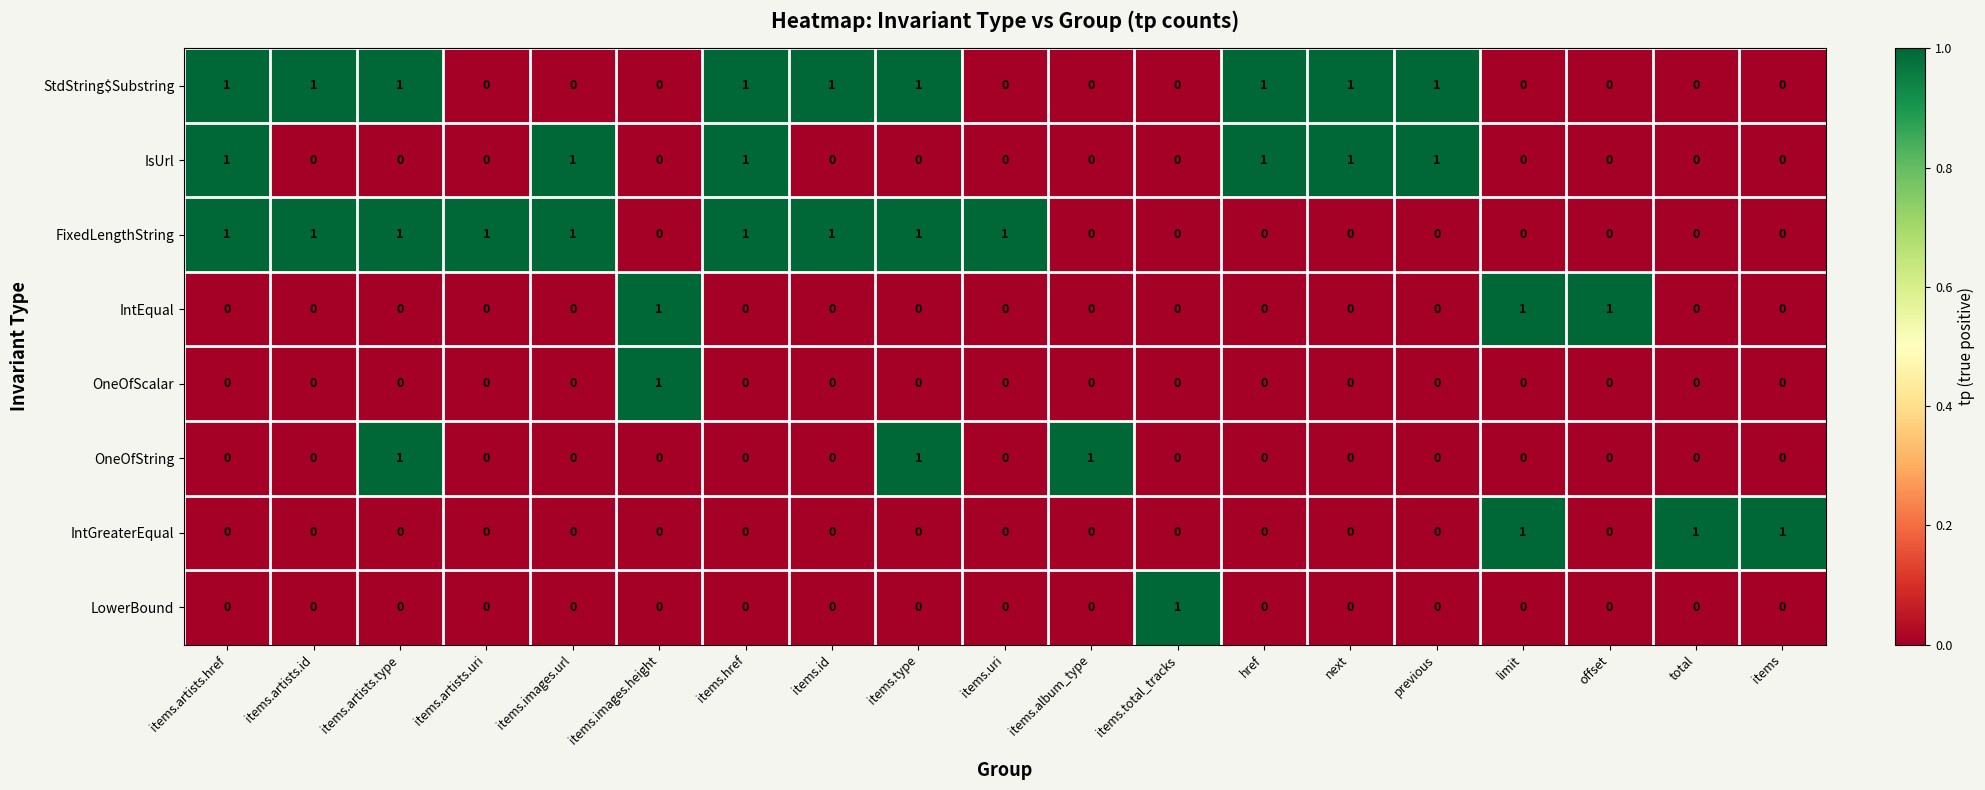

At how many categories does at least one series exceed 0?

19